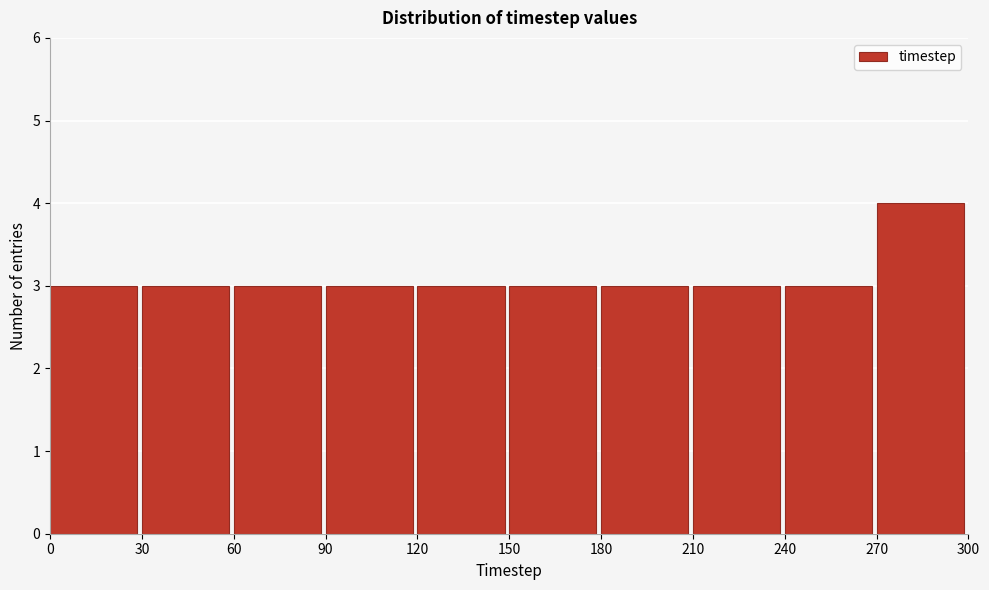

Over which range of the x-axis is the bar tallest?

270 to 300